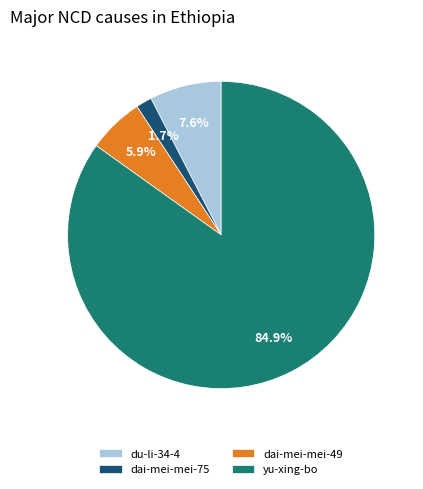

Between du-li-34-4 and dai-mei-mei-75, which is larger?

du-li-34-4